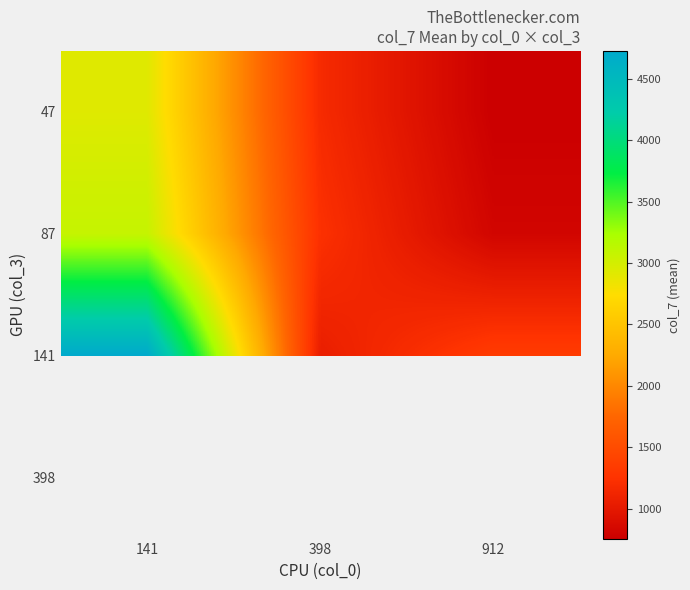

What is the difference between the highest and lowest values at 912?

582.3